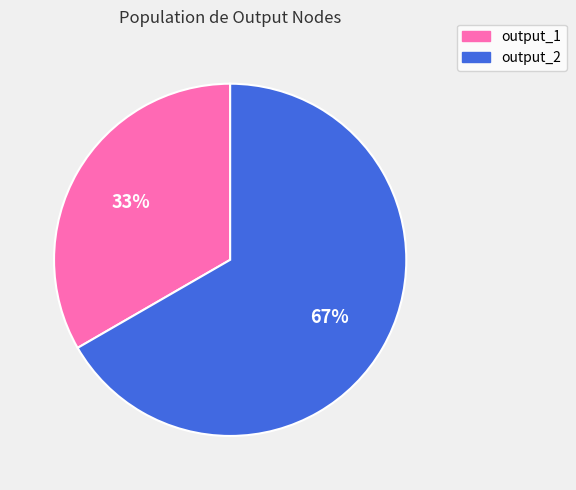

Is it true that output_2 is 67% of the pie?

True